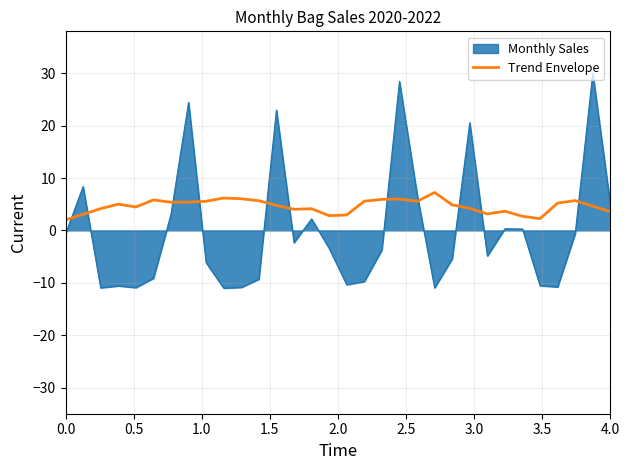

What is the highest value of the Monthly Sales series?

30.0